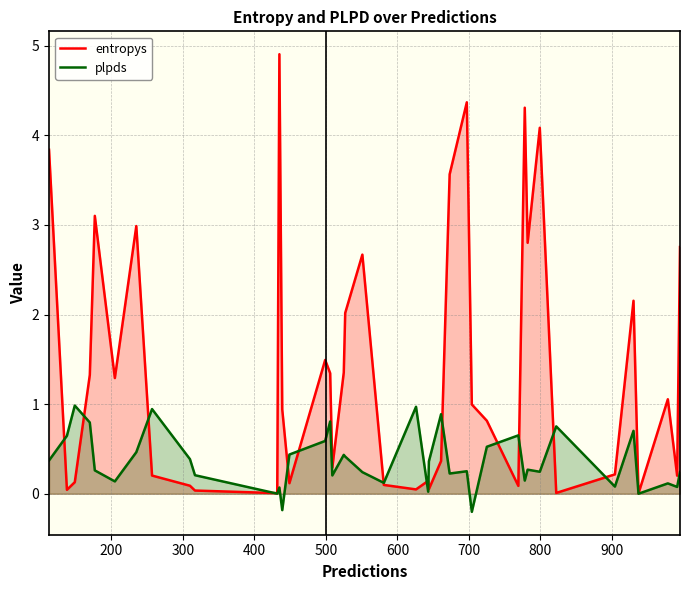

List the series in order of their peak value, lowest first.

plpds, entropys